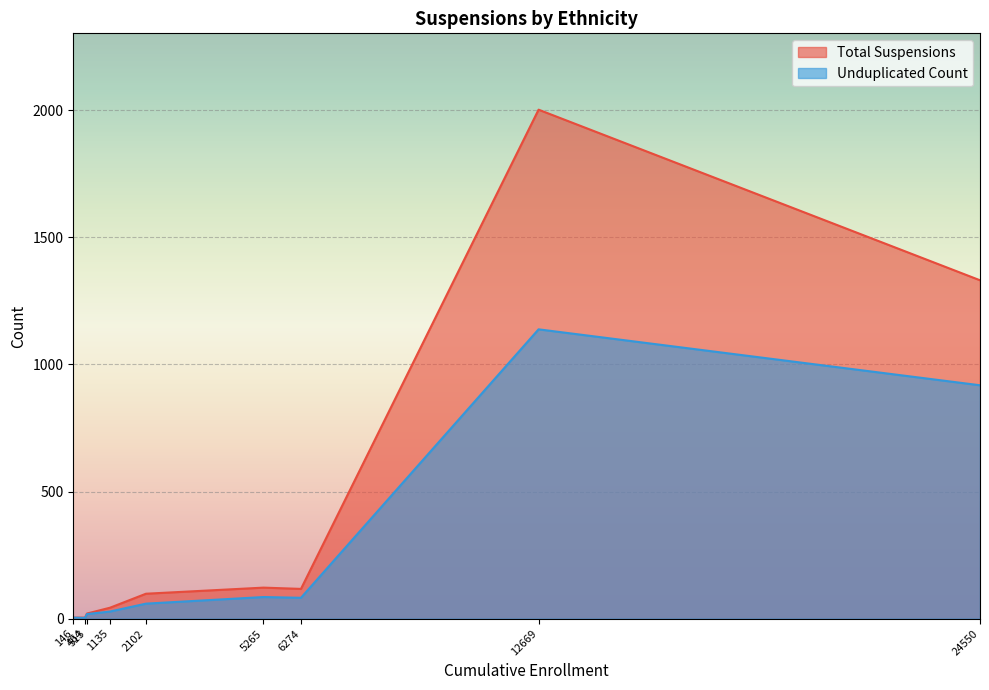

Which series has the widest spread of values?

Total Suspensions